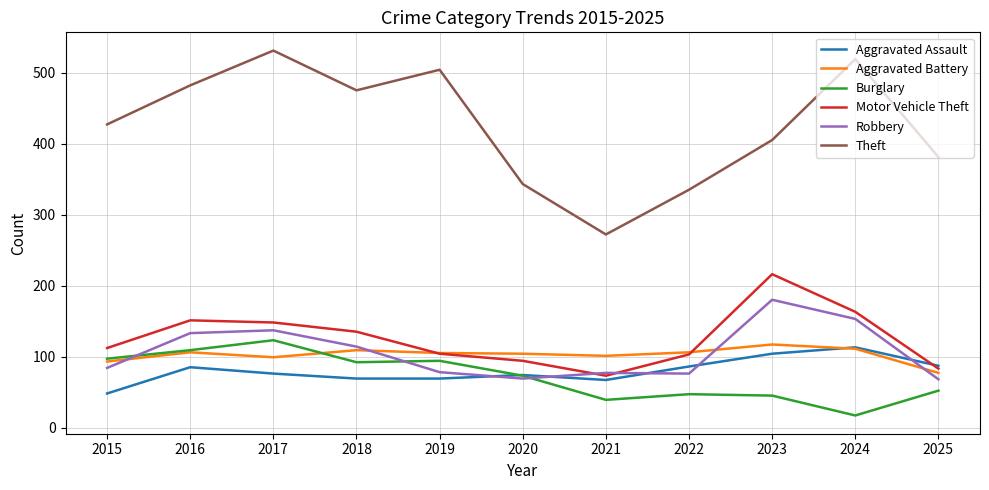

Which label corresponds to the largest value in the chart?

2017